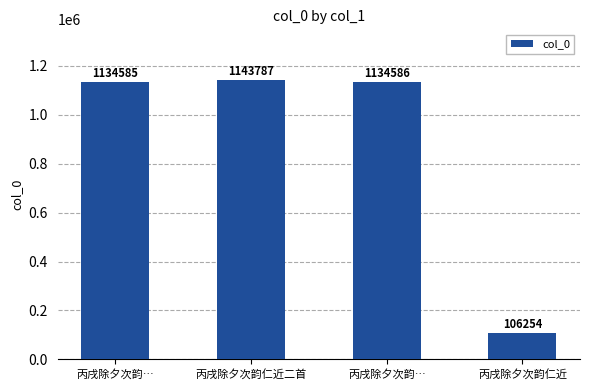

Rank the categories by value from lowest to highest.

丙戌除夕次韵仁近, 丙戌除夕次韵…, 丙戌除夕次韵…, 丙戌除夕次韵仁近二首